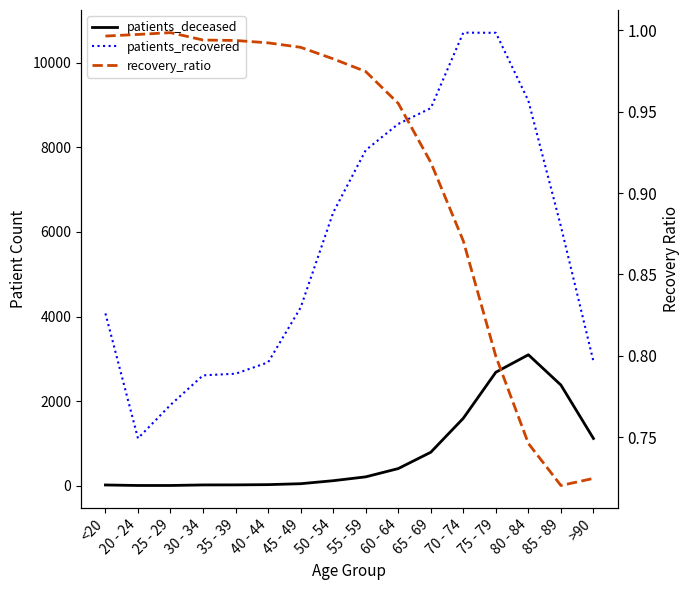

Which series changed the most between 30 - 34 and 45 - 49?

patients_recovered